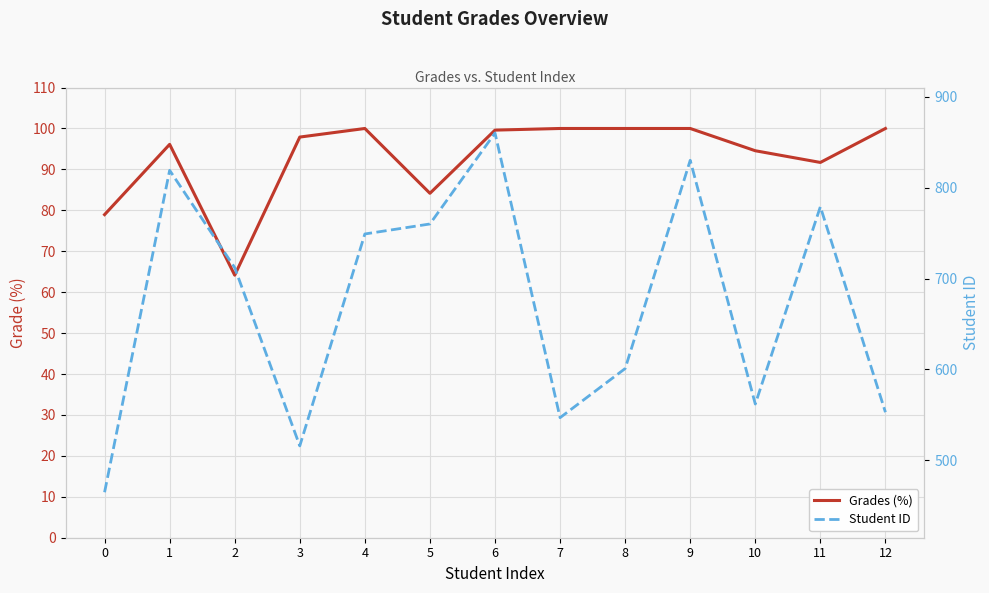

What are all the series names shown in the legend?

Grades (%), Student ID